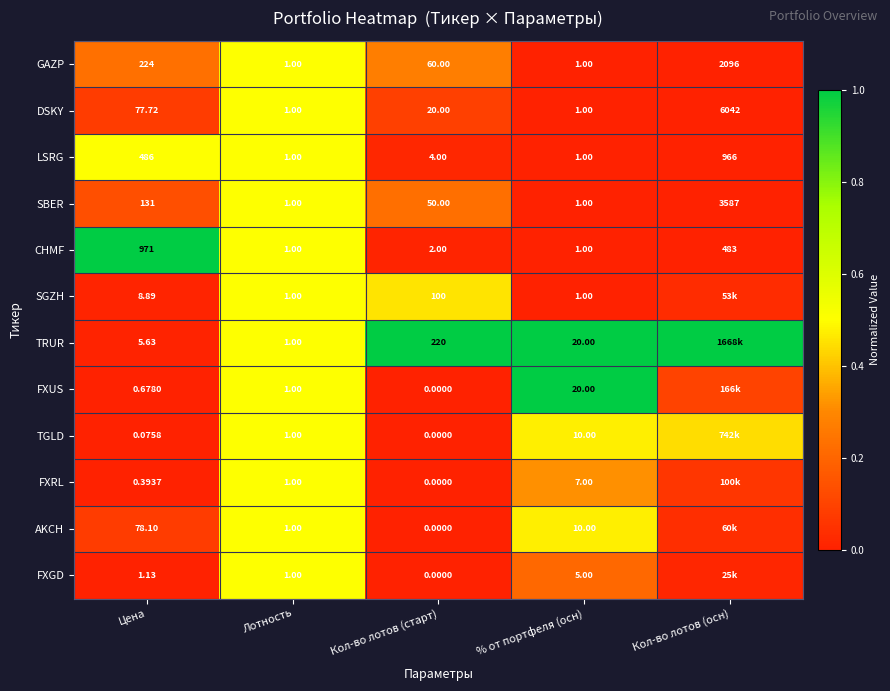

At Цена, list the series in order from smallest to largest.

TGLD, FXRL, FXUS, FXGD, TRUR, SGZH, DSKY, AKCH, SBER, GAZP, LSRG, CHMF